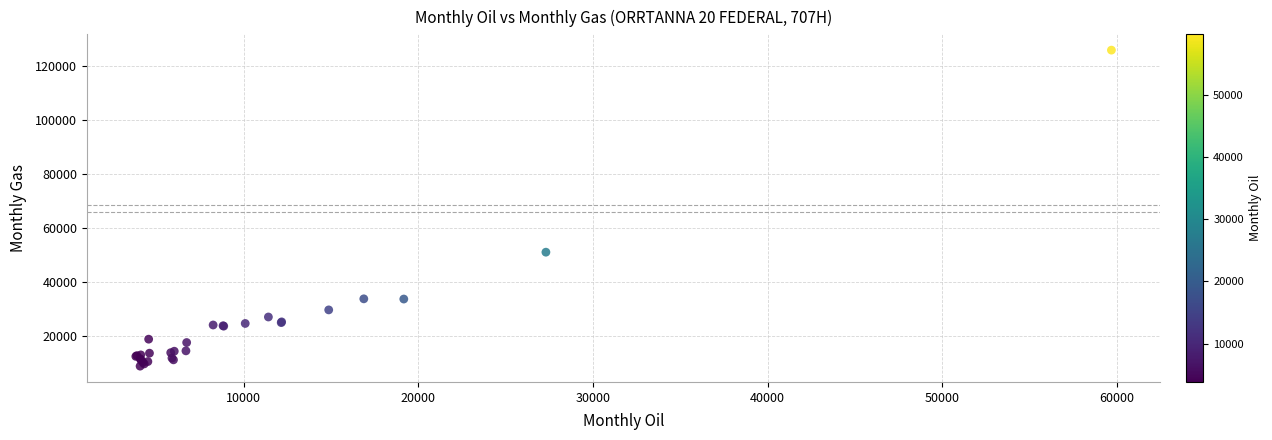

What Y value in the scatter plot is closest to 67279?

50971